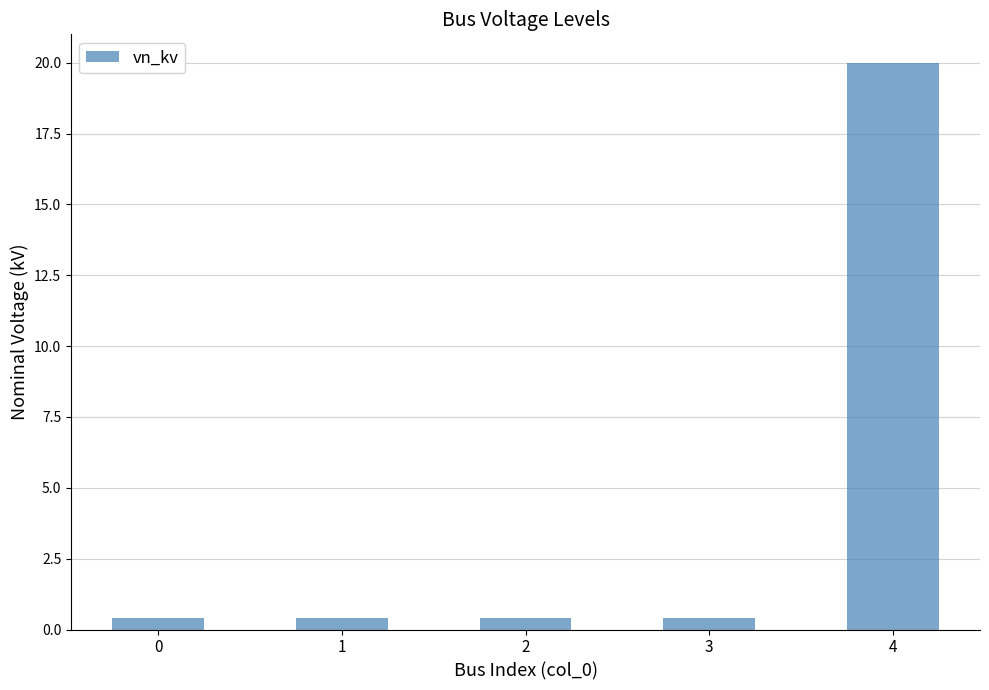

What is the difference between the maximum and minimum values?

19.6